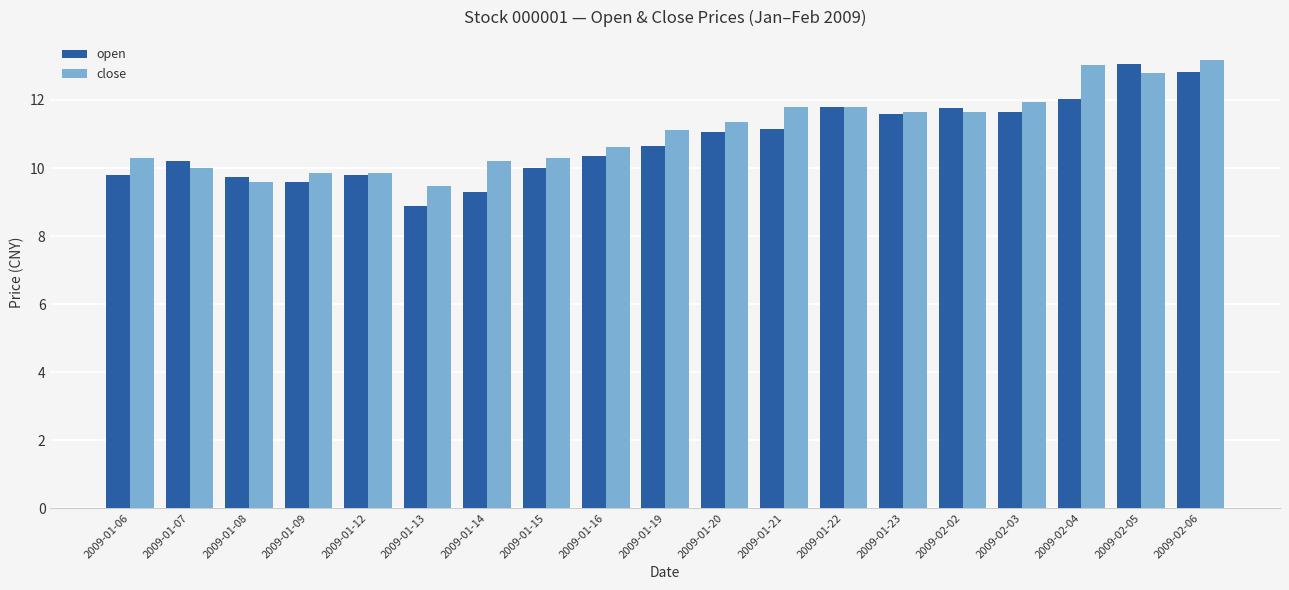

What position from the right is 2009-01-21?

8